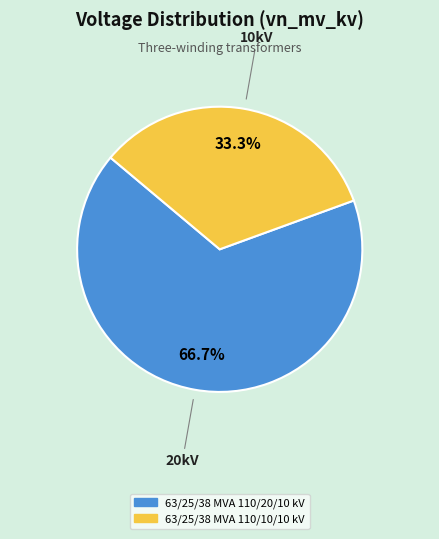

Approximately how many times larger is the value at 63/25/38 MVA 110/20/10 kV compared to 63/25/38 MVA 110/10/10 kV?

2.0